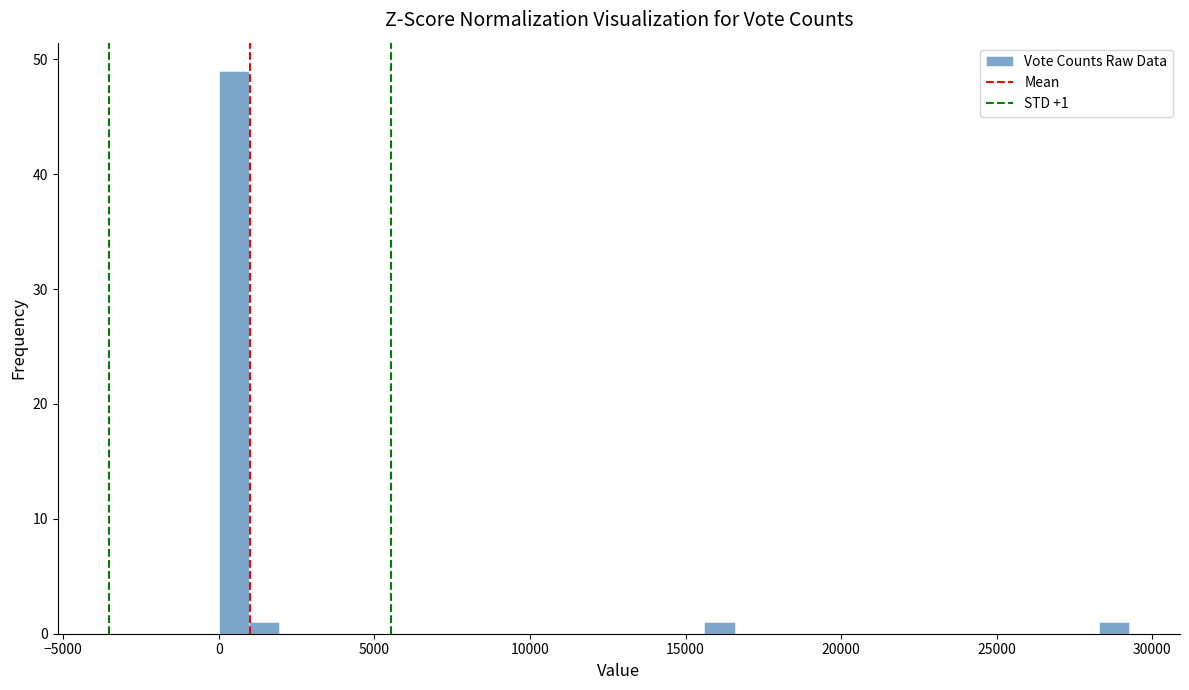

Around what value on the x-axis is the tallest bar? Give the approximate position of its centre, as read against the axis.

500